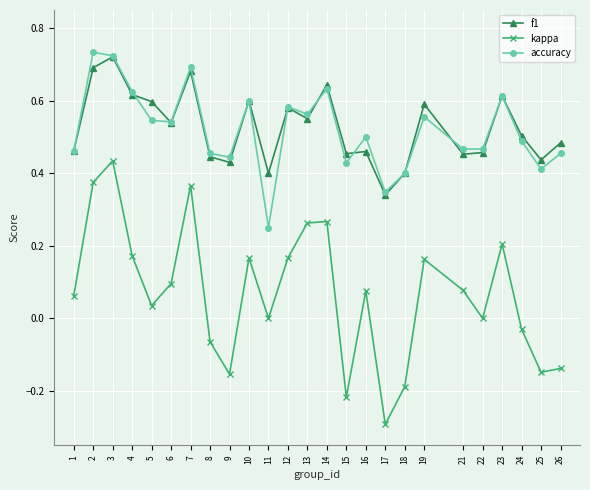

At which label does kappa reach its minimum?

17